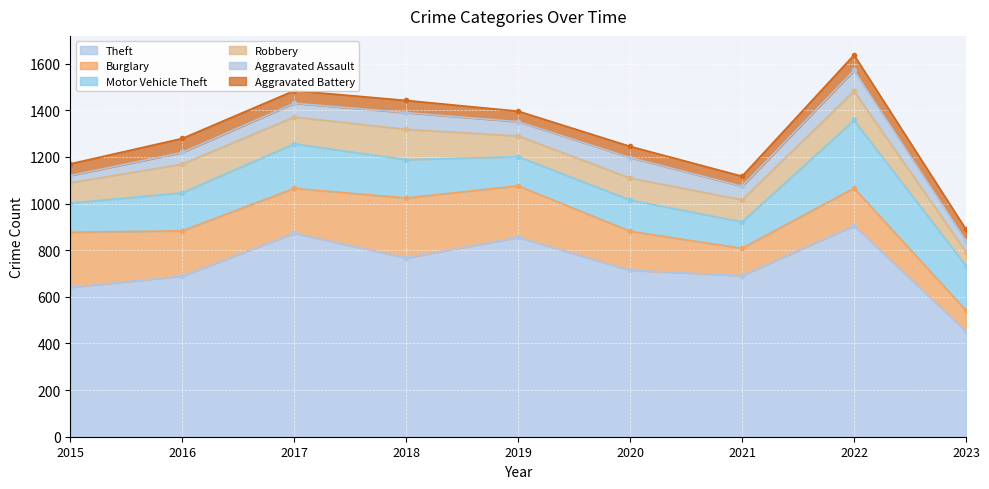

What is the approximate value of Aggravated Battery at 2021, to the nearest 5?

45